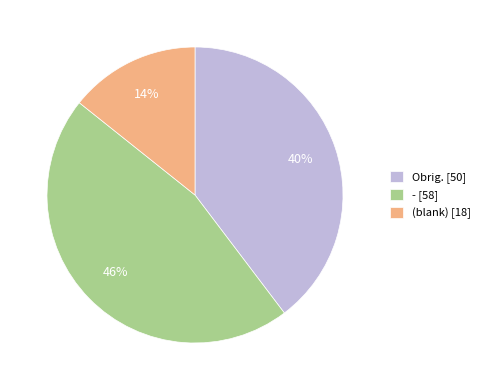

Count the number of slices in the pie.

3